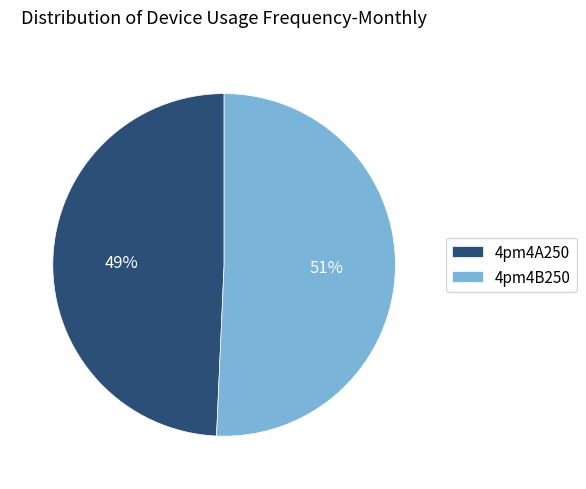

What percentage is the 4pm4B250 slice, to the nearest percent?

51%